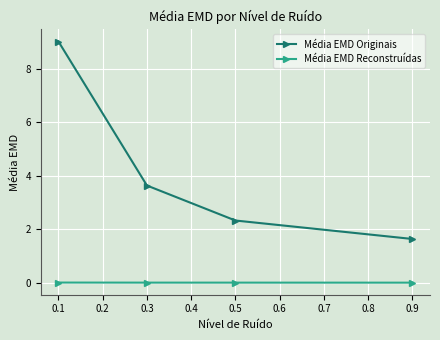

What are all the series names shown in the legend?

Média EMD Originais, Média EMD Reconstruídas